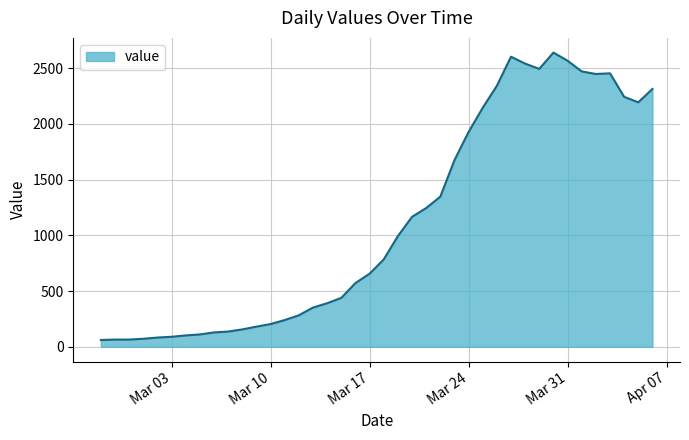

What is the difference between the maximum and minimum values?

2579